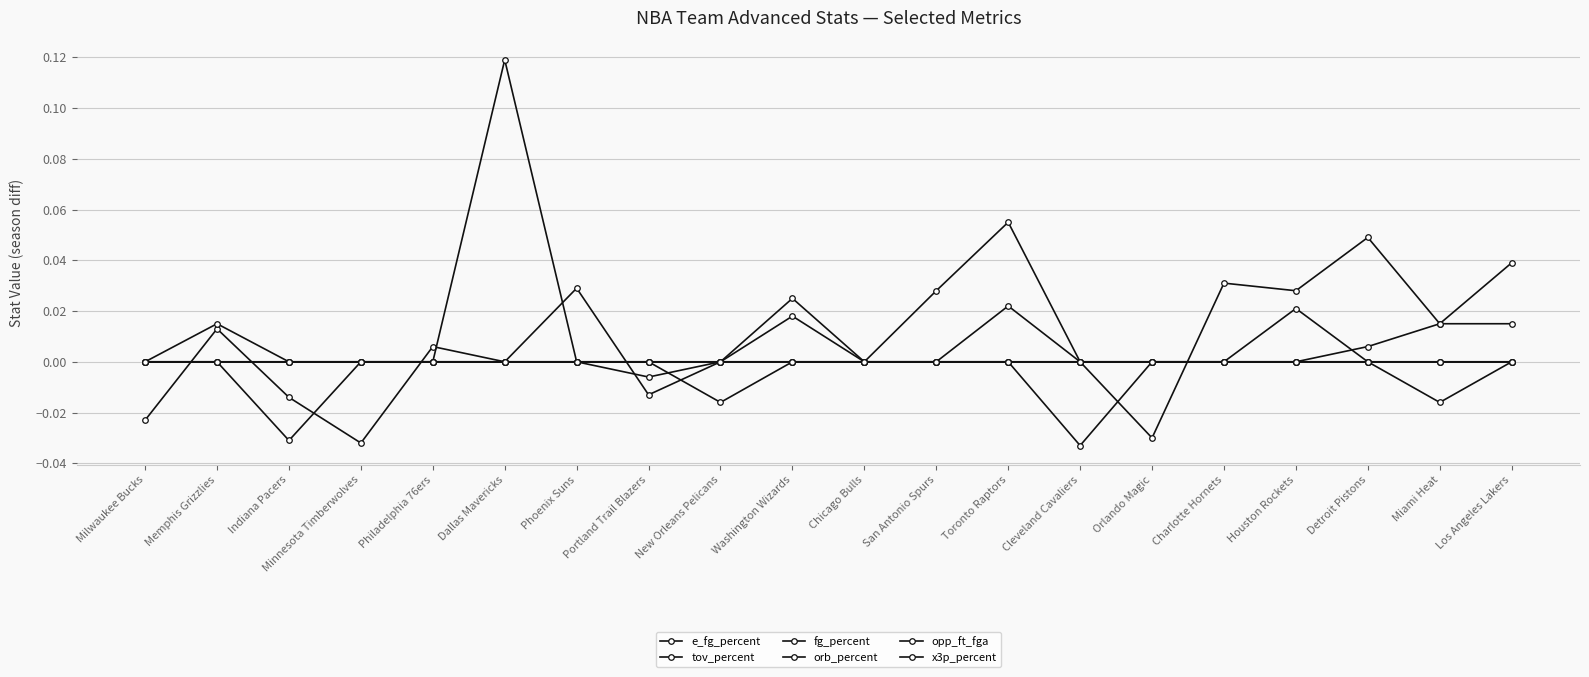

Which has a higher value, Charlotte Hornets or Indiana Pacers?

Charlotte Hornets